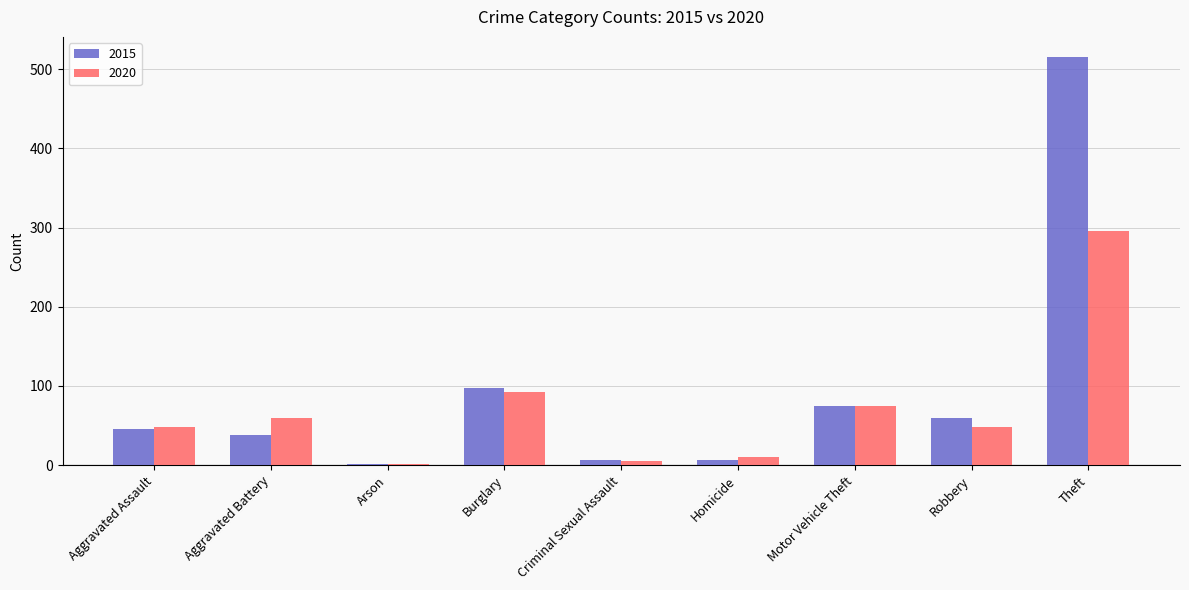

Is it true that 2015 equals 75 at Motor Vehicle Theft?

True